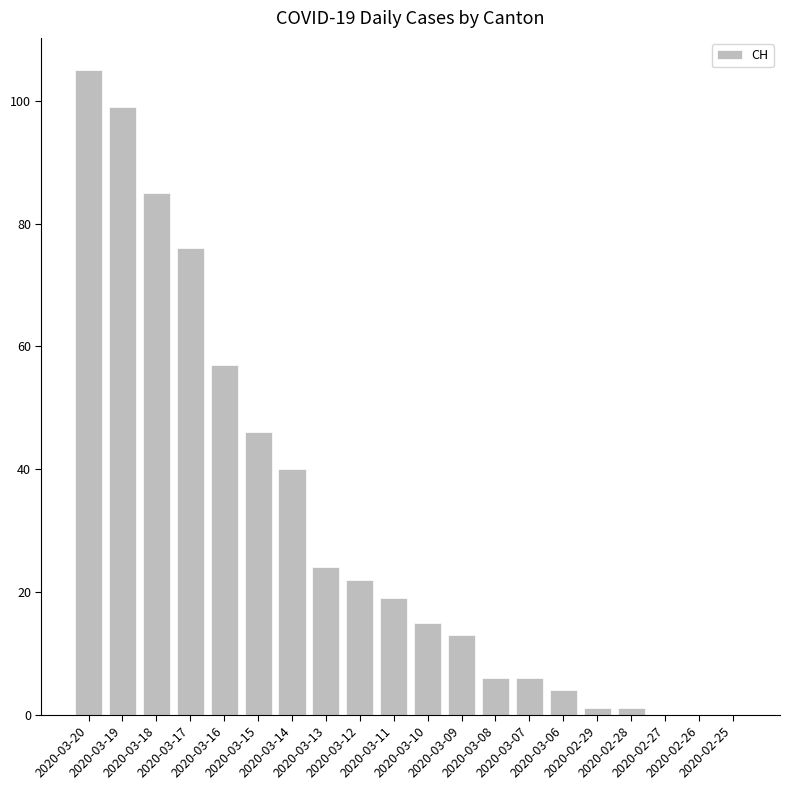

Between 2020-03-09 and 2020-03-10, which is larger?

2020-03-10